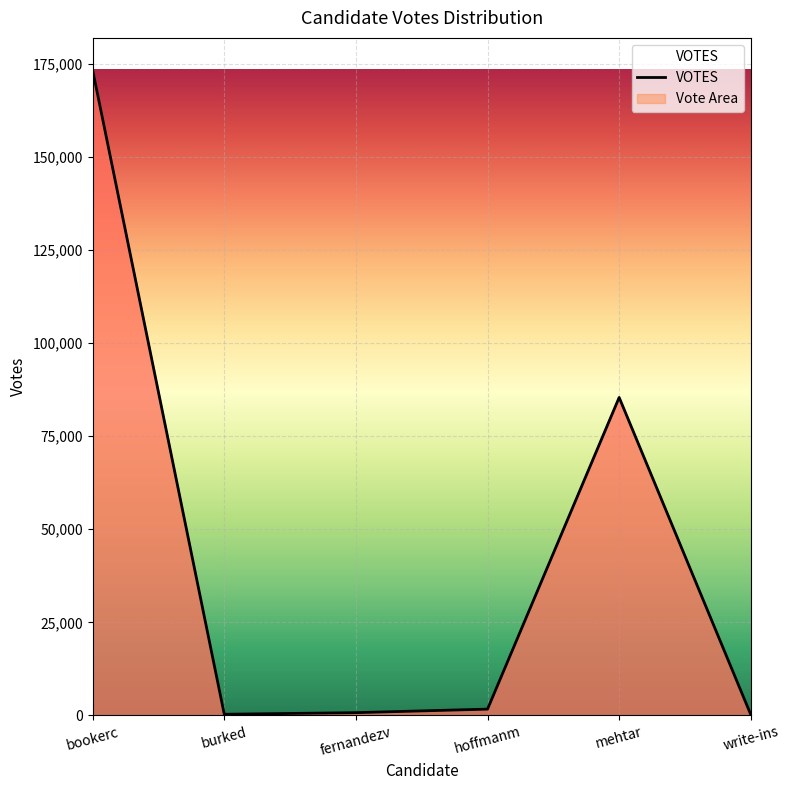

At which label does the data first exceed 1677?

bookerc